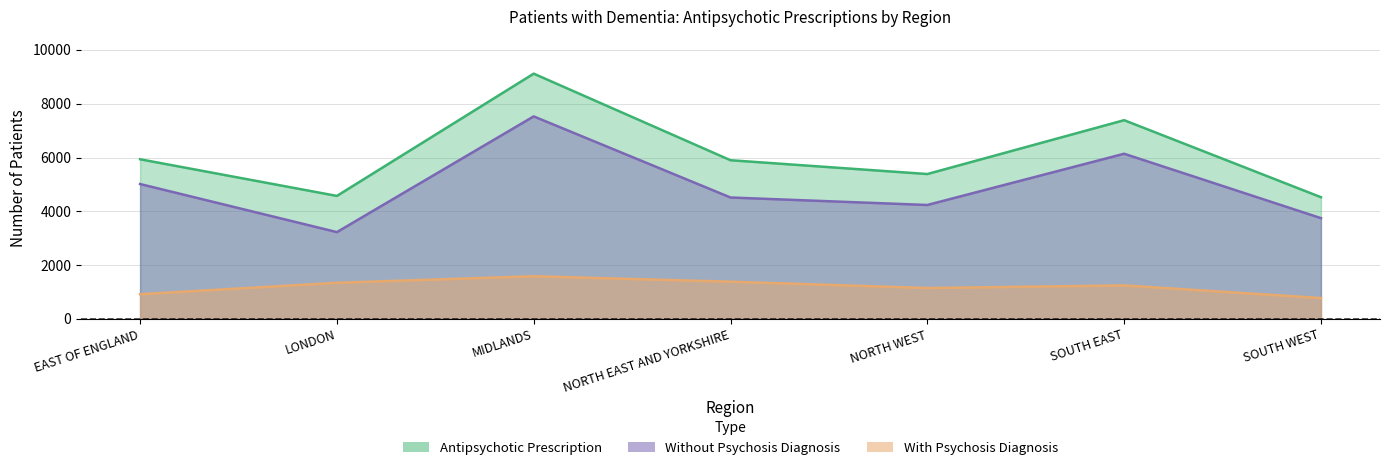

At which category does the chart reach its minimum across all series?

SOUTH WEST